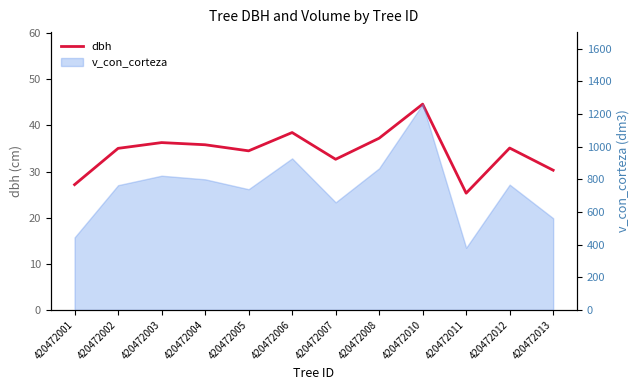

Approximately how many times larger is the value at 420472003 compared to 420472006?

0.9